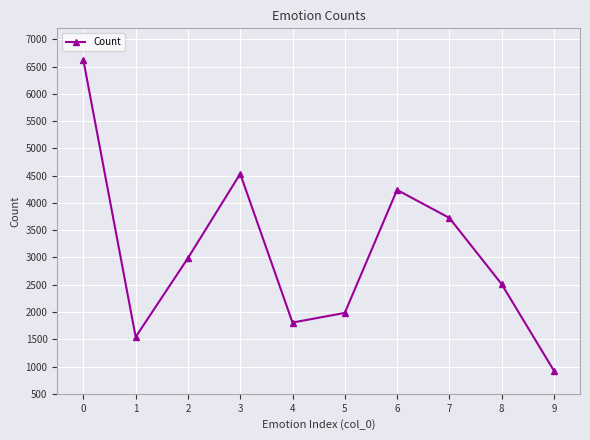

The value at 0 is 10924. True or false?

False